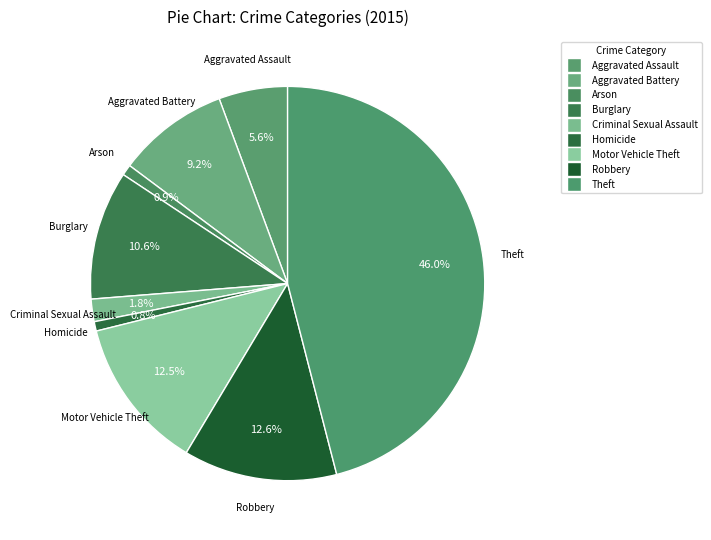

Count the number of slices in the pie.

9